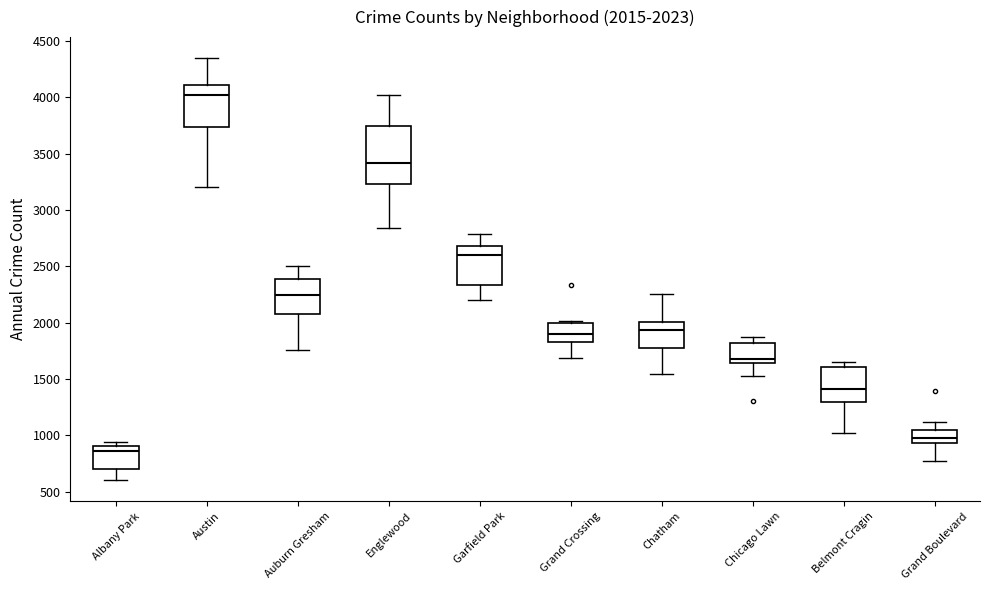

Which box is the tallest, from its lower edge to its upper edge?

Englewood